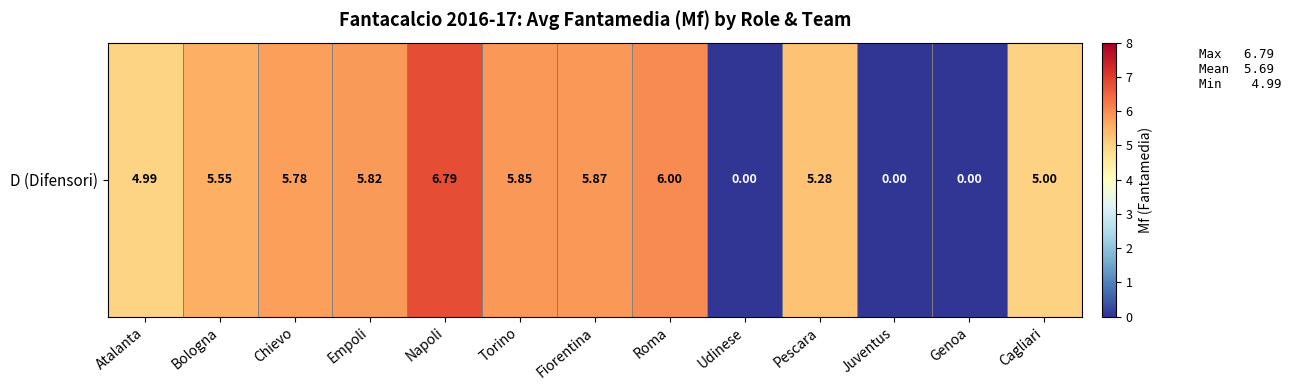

What is the sum of all values?

56.9